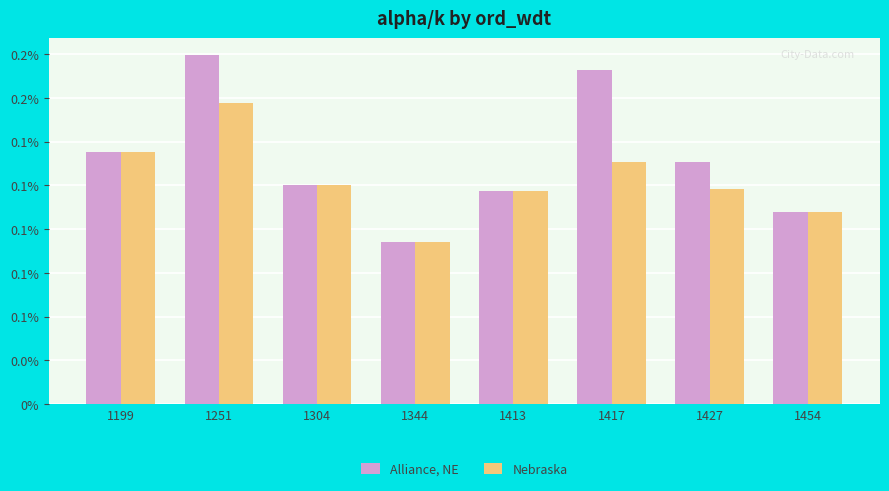

Rank the series at 1417 from highest to lowest value.

Alliance, NE, Nebraska